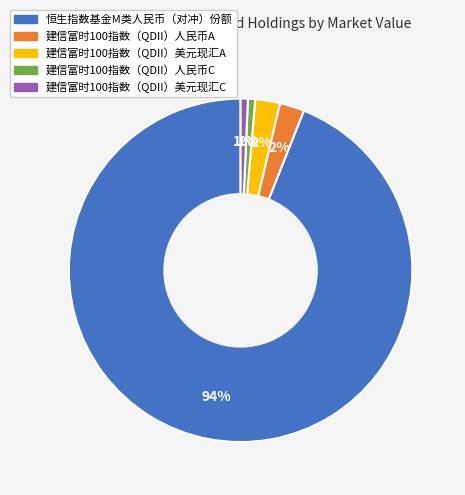

True or false: 恒生指数基金M类人民币（对冲）份额 accounts for 94% of the total.

True